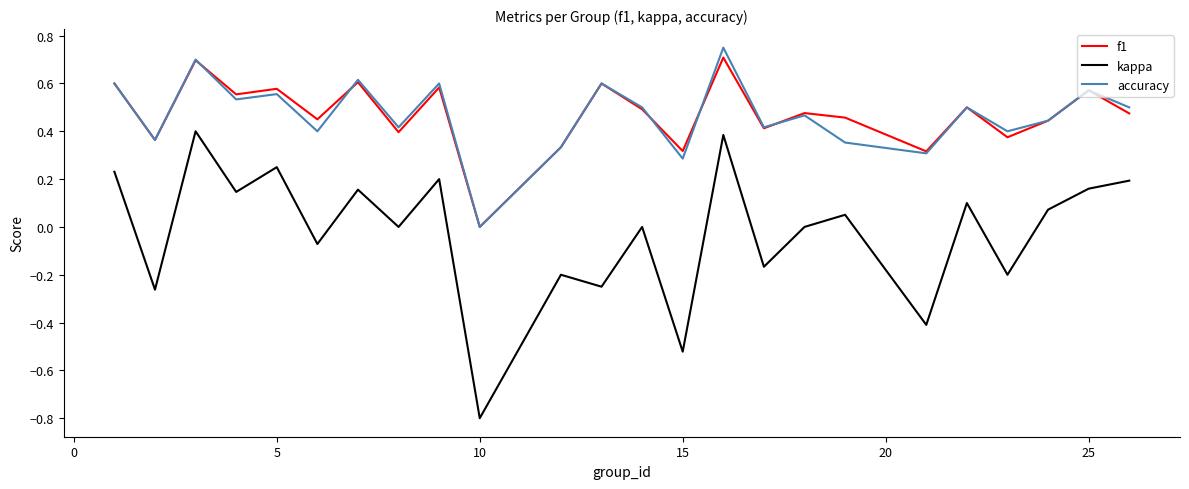

True or false: kappa has more than 0 points higher than both neighbors.

True